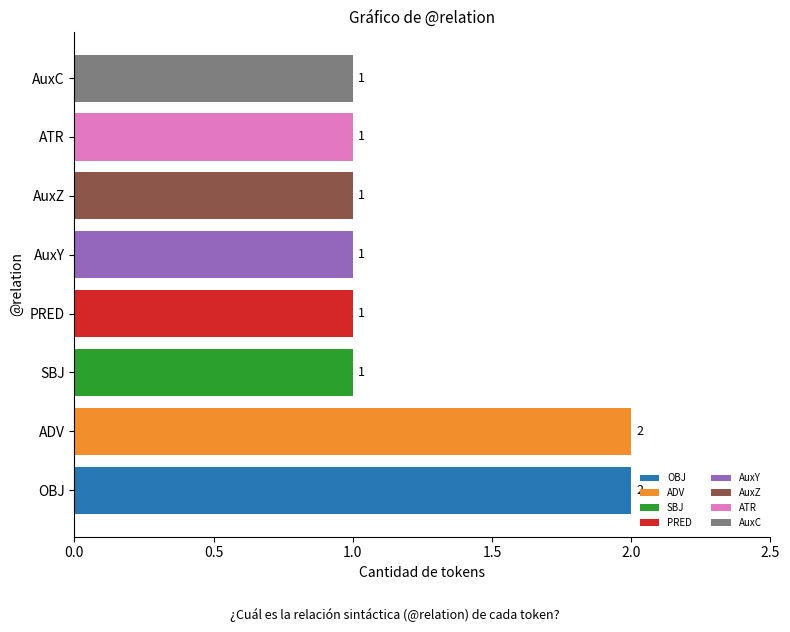

Reading bottom to top, what are all the values shown in this chart?

OBJ=2	ADV=2	SBJ=1	PRED=1	AuxY=1	AuxZ=1	ATR=1	AuxC=1